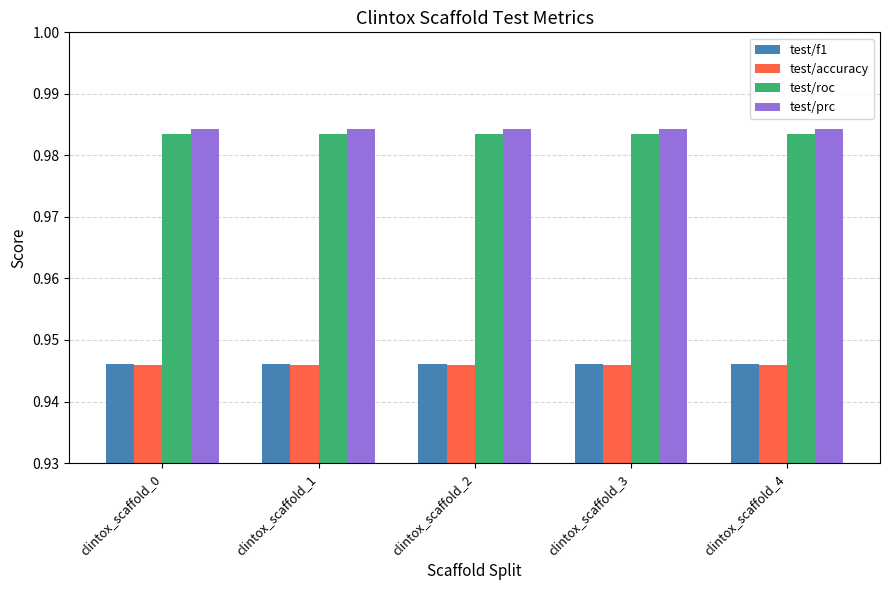

At how many categories does at least one series exceed 0?

5